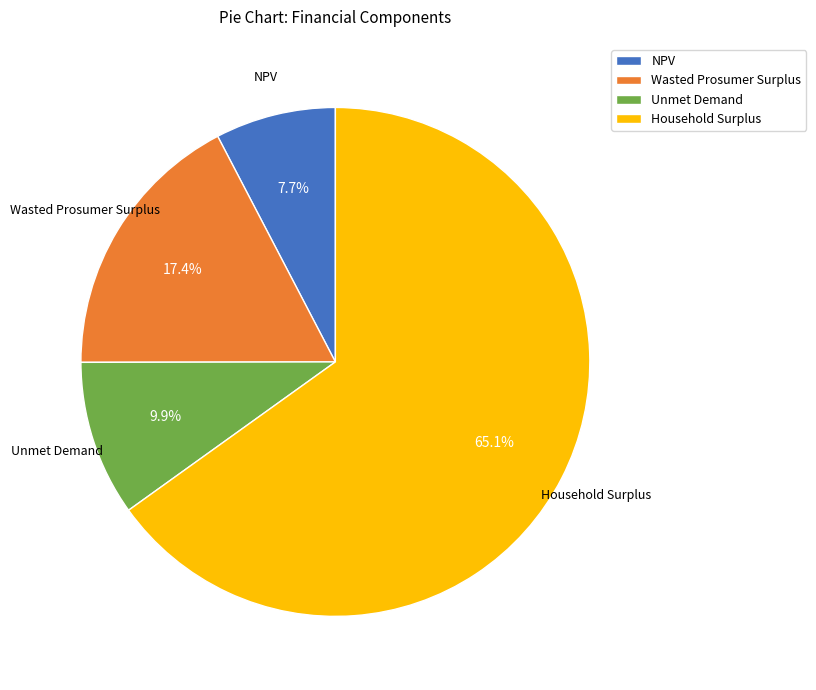

Between Household Surplus and Unmet Demand, which is larger?

Household Surplus